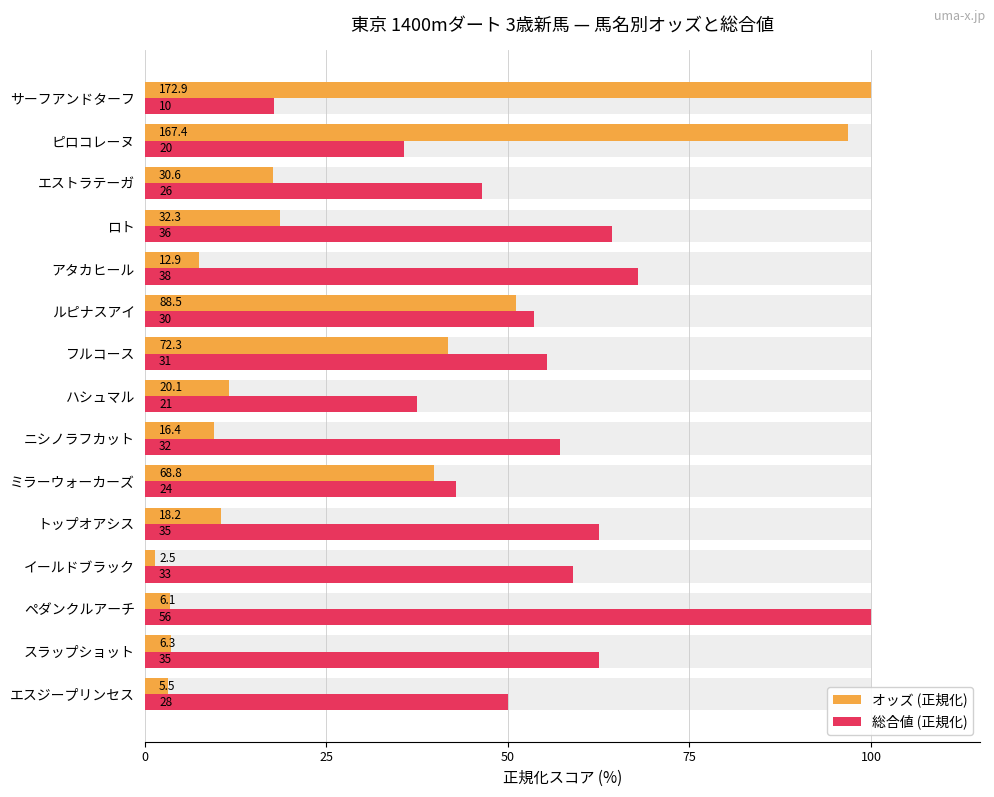

How many groups of bars are there?

15